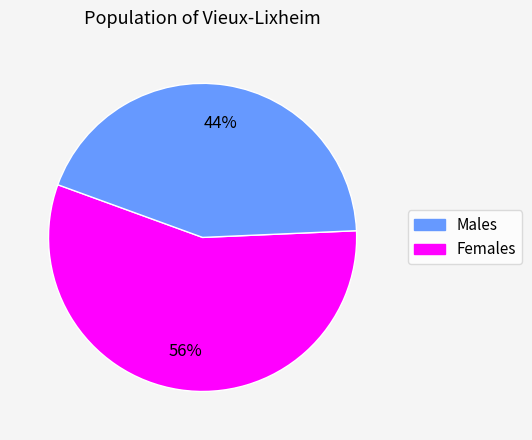

Which has a higher value, Females or Males?

Males